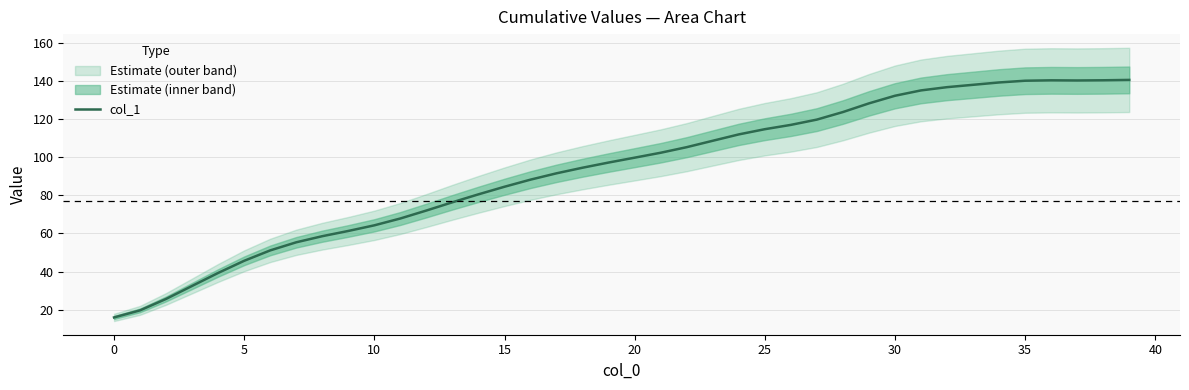

What is the difference between the maximum and minimum values?

124.8